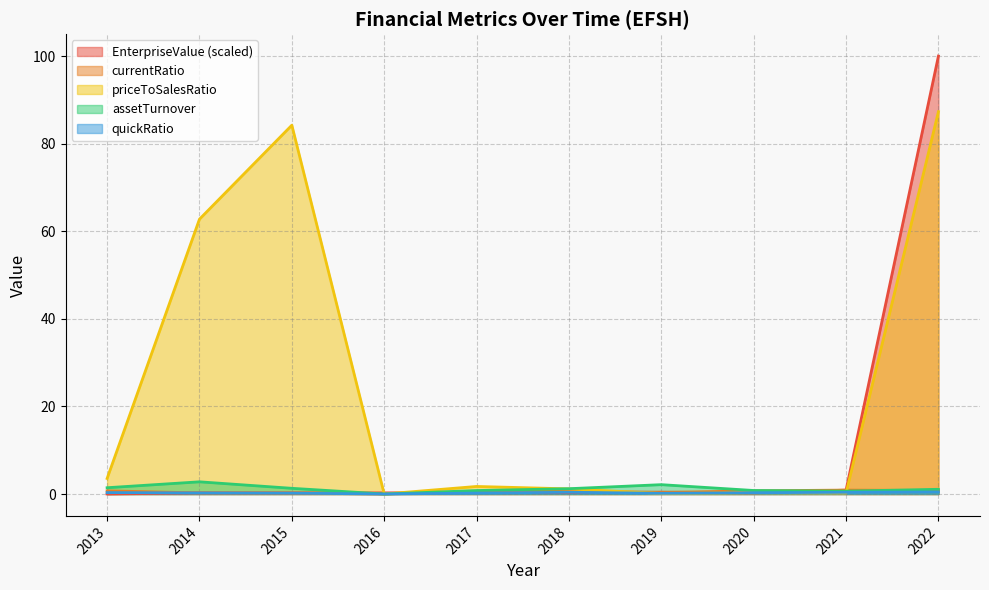

How many categories are shown in the chart?

10